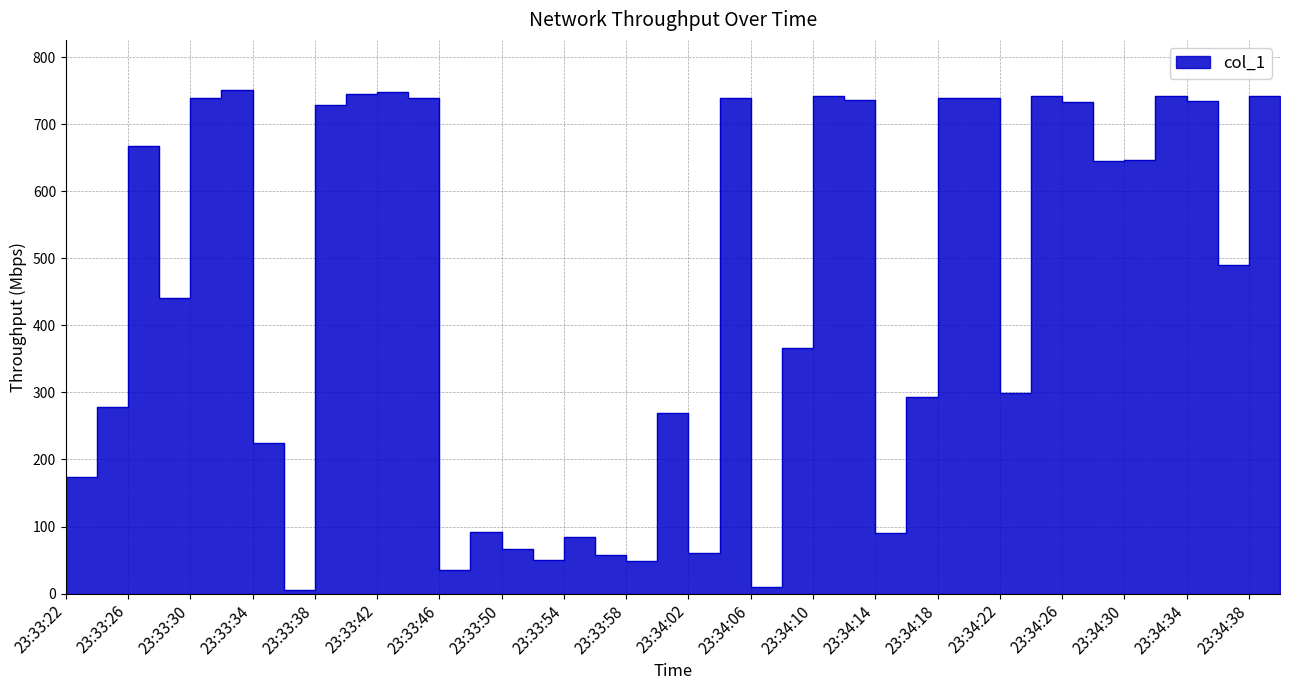

Does the chart display data point markers on the line(s)?

No